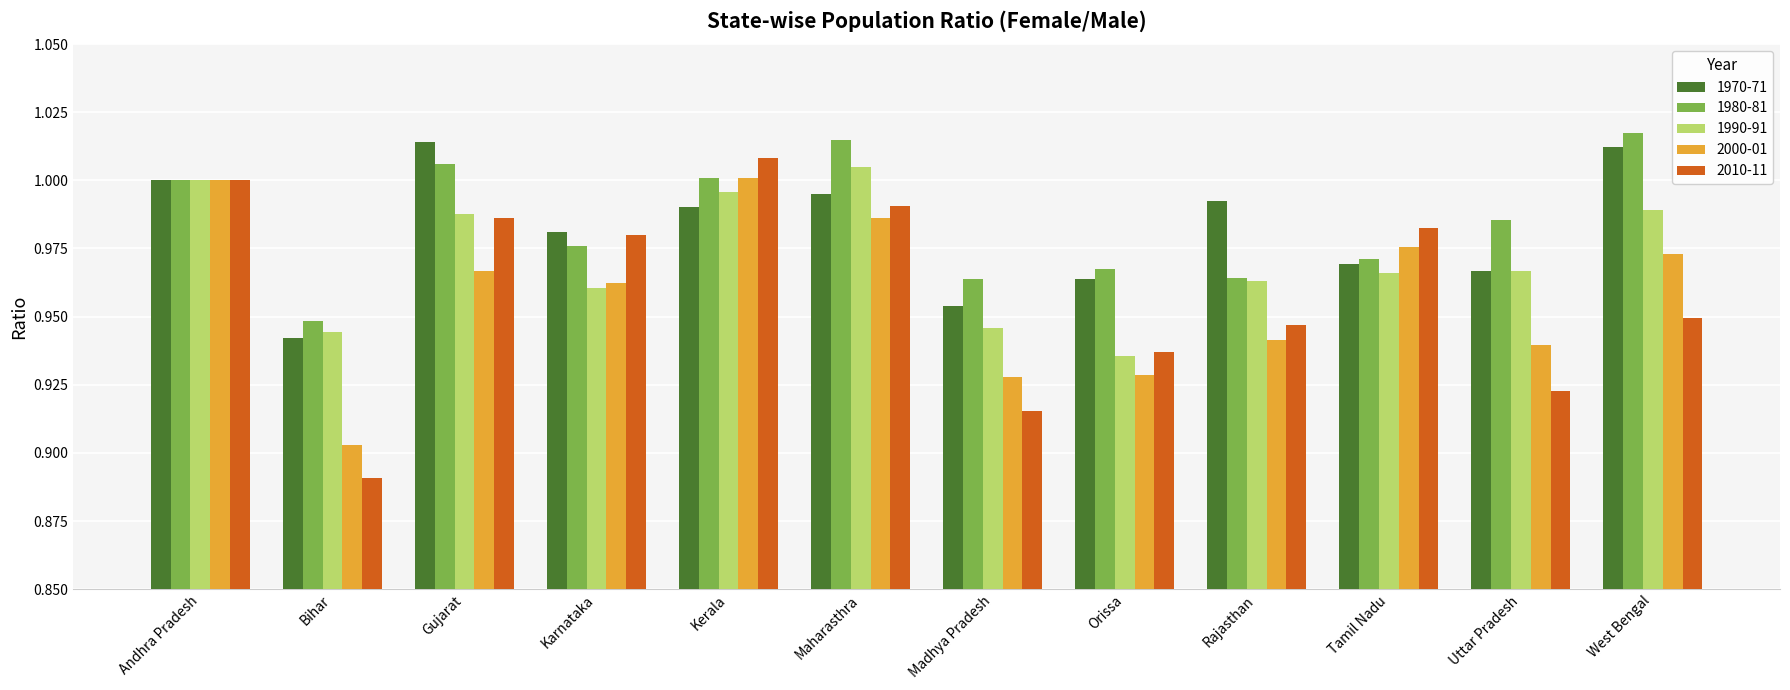

Is the value of 1970-71 at West Bengal greater than the value of 1990-91 at West Bengal?

Yes